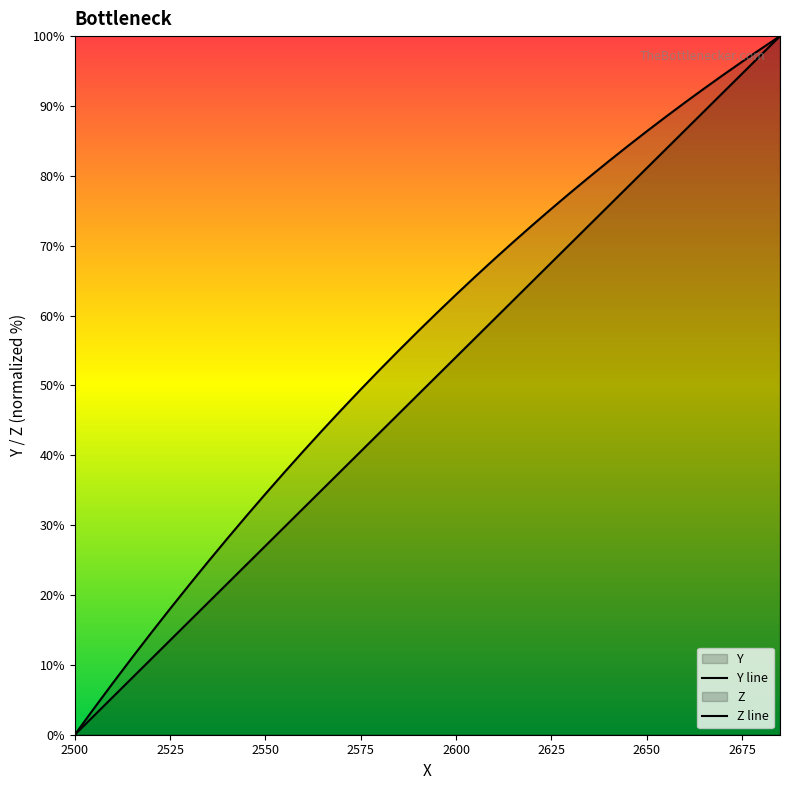

At how many categories does at least one series exceed 67?

16